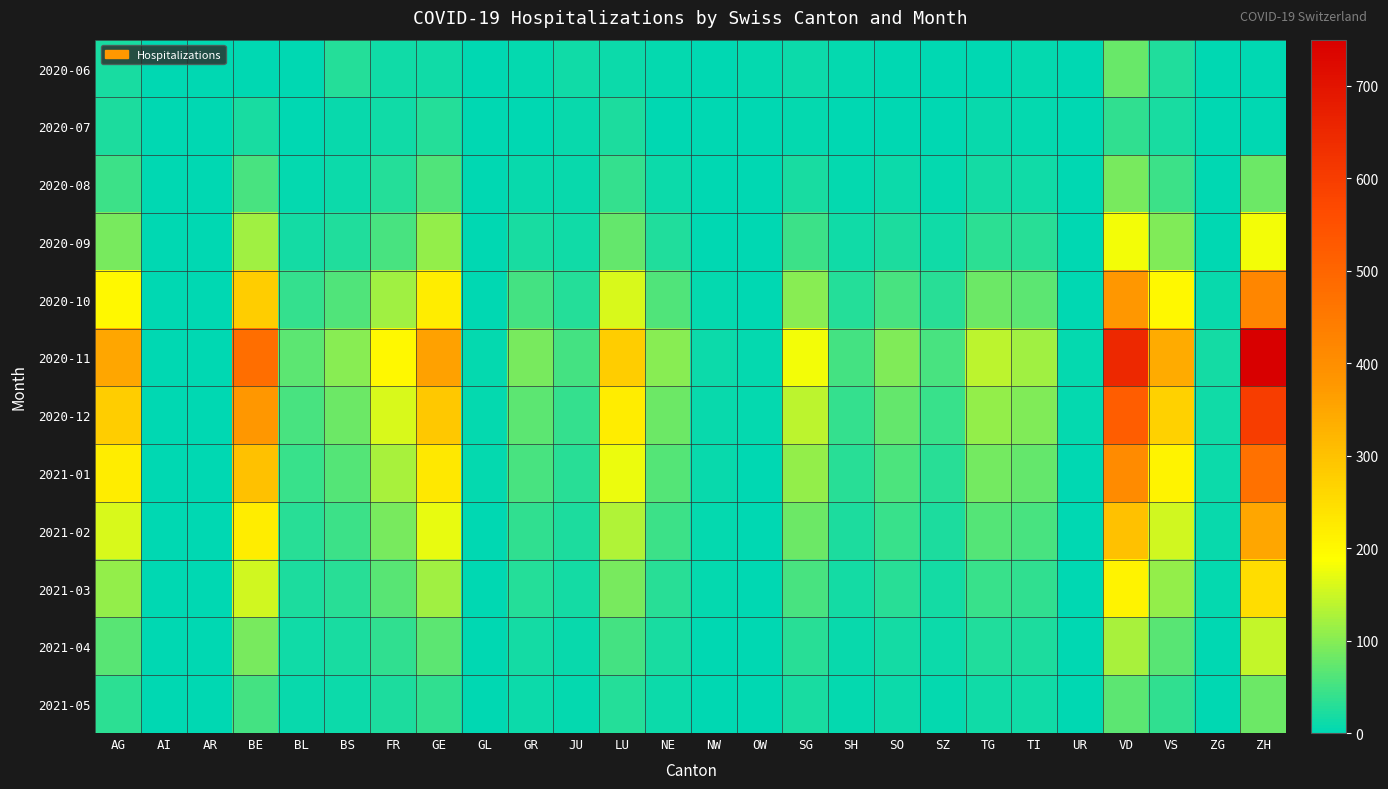

Reading right to left, transcribe all the data shown in this chart.

2020-06: ZH=0	ZG=0	VS=26	VD=78	UR=0	TI=4	TG=0	SZ=0	SO=0	SH=4	SG=9	OW=5	NW=0	NE=4	LU=9	JU=14	GR=3	GL=0	GE=14	FR=14	BS=28	BL=0	BE=2	AR=0	AI=0	AG=18
2020-07: ZH=0	ZG=0	VS=18	VD=38	UR=0	TI=3	TG=8	SZ=0	SO=0	SH=2	SG=5	OW=0	NW=0	NE=2	LU=22	JU=8	GR=2	GL=0	GE=28	FR=14	BS=7	BL=0	BE=18	AR=0	AI=0	AG=21
2020-08: ZH=80	ZG=0	VS=45	VD=90	UR=0	TI=12	TG=15	SZ=5	SO=10	SH=5	SG=20	OW=0	NW=0	NE=10	LU=40	JU=6	GR=8	GL=0	GE=60	FR=28	BS=10	BL=5	BE=55	AR=0	AI=0	AG=45
2020-09: ZH=180	ZG=2	VS=95	VD=180	UR=0	TI=30	TG=35	SZ=12	SO=22	SH=12	SG=45	OW=0	NW=2	NE=25	LU=75	JU=12	GR=20	GL=0	GE=110	FR=55	BS=25	BL=15	BE=120	AR=0	AI=0	AG=90
2020-10: ZH=420	ZG=8	VS=200	VD=380	UR=2	TI=70	TG=80	SZ=30	SO=55	SH=28	SG=100	OW=2	NW=5	NE=60	LU=160	JU=28	GR=50	GL=2	GE=220	FR=120	BS=60	BL=40	BE=280	AR=0	AI=0	AG=200
2020-11: ZH=750	ZG=15	VS=340	VD=650	UR=4	TI=120	TG=140	SZ=55	SO=95	SH=50	SG=180	OW=4	NW=10	NE=100	LU=280	JU=50	GR=90	GL=5	GE=360	FR=200	BS=100	BL=70	BE=480	AR=0	AI=0	AG=350
2020-12: ZH=600	ZG=12	VS=270	VD=520	UR=3	TI=95	TG=110	SZ=42	SO=75	SH=40	SG=140	OW=3	NW=8	NE=80	LU=220	JU=40	GR=70	GL=4	GE=290	FR=160	BS=80	BL=55	BE=380	AR=0	AI=0	AG=280
2021-01: ZH=470	ZG=9	VS=210	VD=410	UR=2	TI=75	TG=85	SZ=32	SO=58	SH=30	SG=110	OW=2	NW=6	NE=62	LU=175	JU=30	GR=55	GL=3	GE=230	FR=125	BS=62	BL=42	BE=300	AR=0	AI=0	AG=220
2021-02: ZH=350	ZG=6	VS=155	VD=300	UR=1	TI=55	TG=62	SZ=22	SO=42	SH=22	SG=80	OW=1	NW=4	NE=45	LU=130	JU=22	GR=38	GL=2	GE=170	FR=90	BS=45	BL=30	BE=220	AR=0	AI=0	AG=160
2021-03: ZH=250	ZG=4	VS=110	VD=210	UR=1	TI=38	TG=42	SZ=15	SO=30	SH=15	SG=55	OW=1	NW=3	NE=32	LU=90	JU=15	GR=28	GL=1	GE=120	FR=65	BS=32	BL=22	BE=155	AR=0	AI=0	AG=110
2021-04: ZH=145	ZG=2	VS=65	VD=125	UR=0	TI=22	TG=25	SZ=9	SO=17	SH=8	SG=32	OW=0	NW=1	NE=18	LU=52	JU=8	GR=15	GL=0	GE=70	FR=38	BS=18	BL=12	BE=90	AR=0	AI=0	AG=65
2021-05: ZH=80	ZG=1	VS=36	VD=70	UR=0	TI=12	TG=14	SZ=5	SO=9	SH=4	SG=18	OW=0	NW=0	NE=10	LU=28	JU=4	GR=9	GL=0	GE=38	FR=21	BS=10	BL=7	BE=50	AR=0	AI=0	AG=35